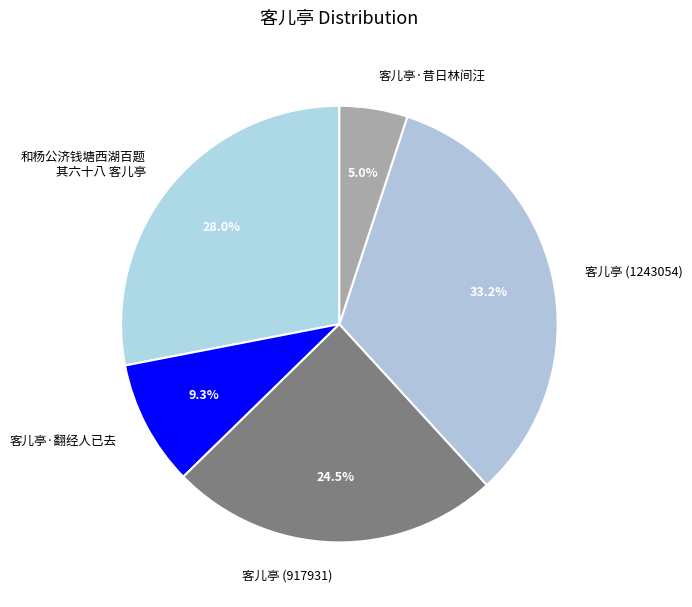

Do 和杨公济钱塘西湖百题 其六十八 客儿亭 and 客儿亭·昔日林间汪 together represent more than half of the pie?

No